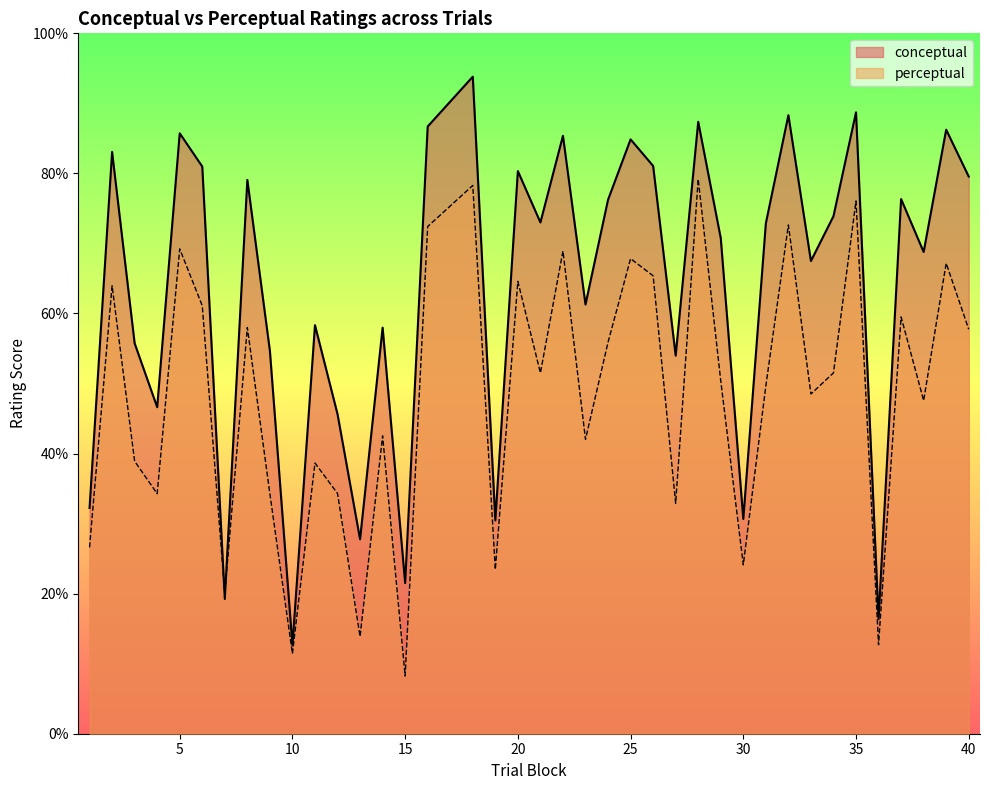

At 13, list the series in order from smallest to largest.

perceptual, conceptual